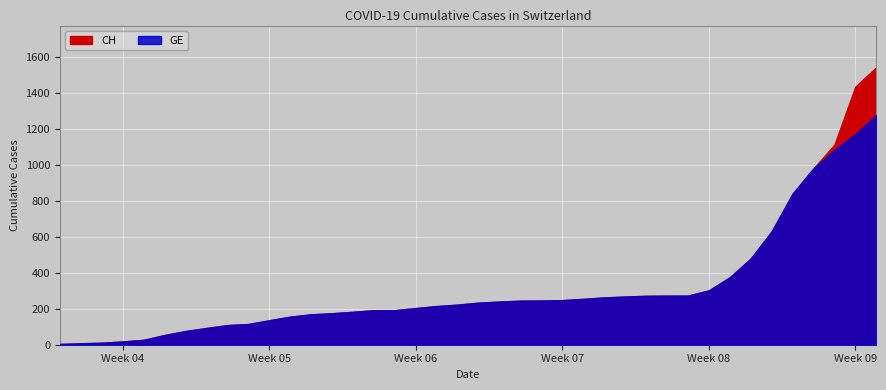

True or false: CH and GE intersect in this chart.

False